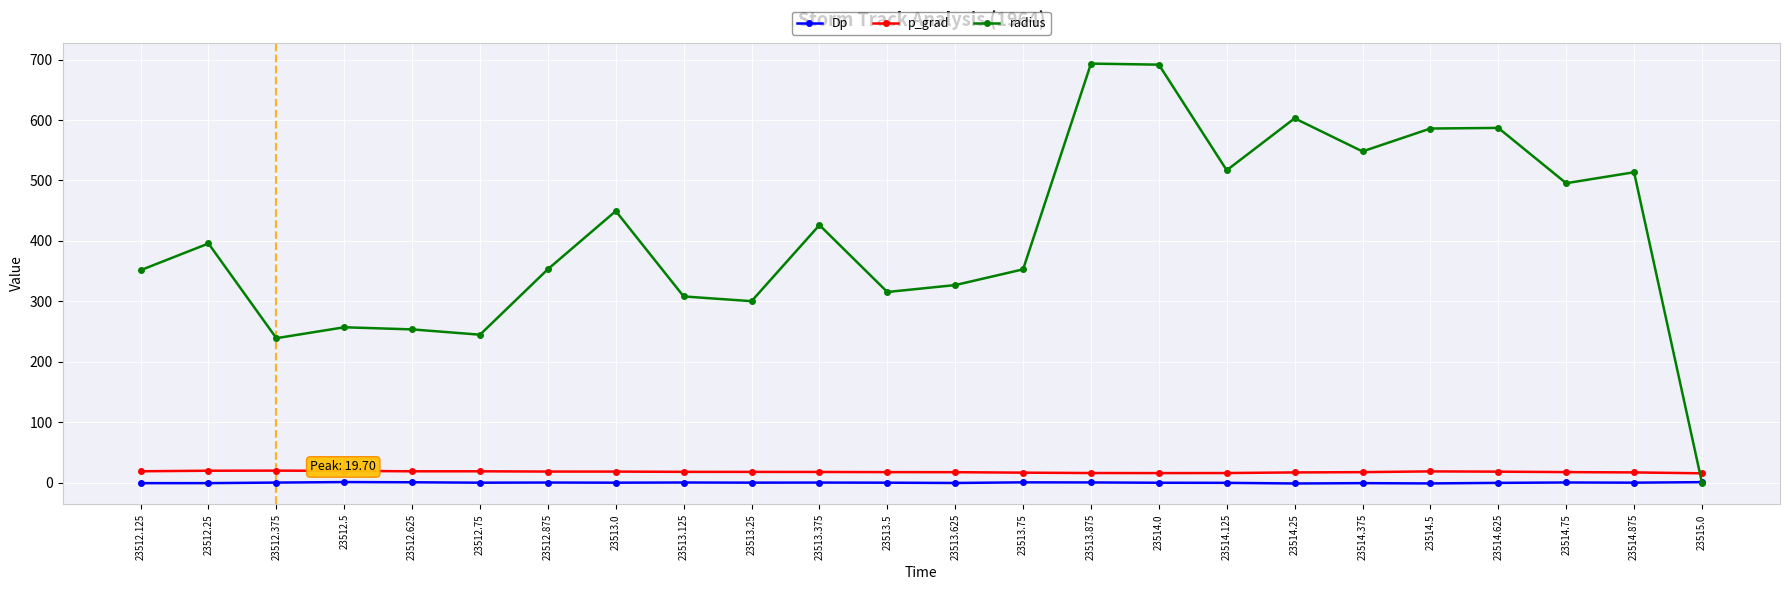

At 23514.0, list the series in order from smallest to largest.

Dp, p_grad, radius